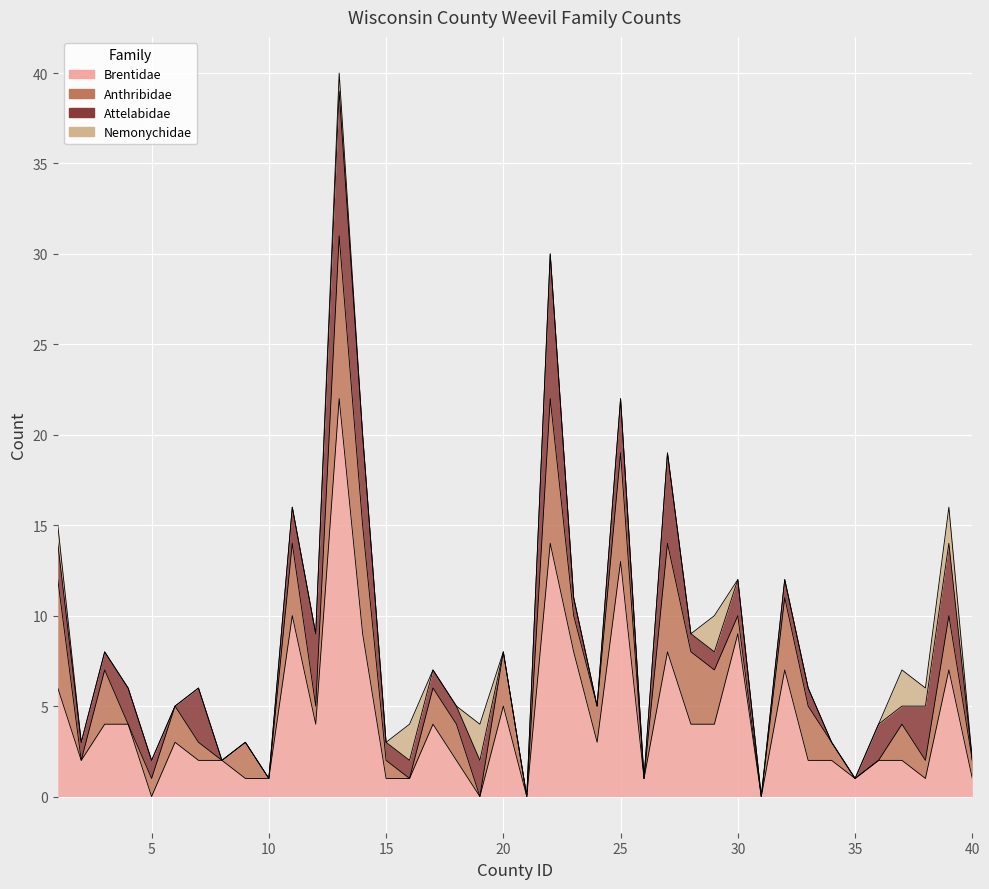

Where does the Anthribidae series first go above 2?

1